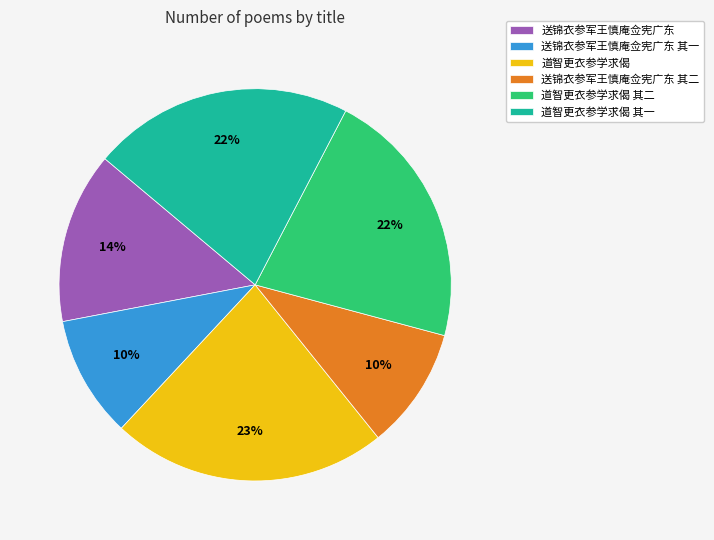

Between 送锦衣参军王慎庵佥宪广东 其二 and 道智更衣参学求偈 其一, which is larger?

道智更衣参学求偈 其一